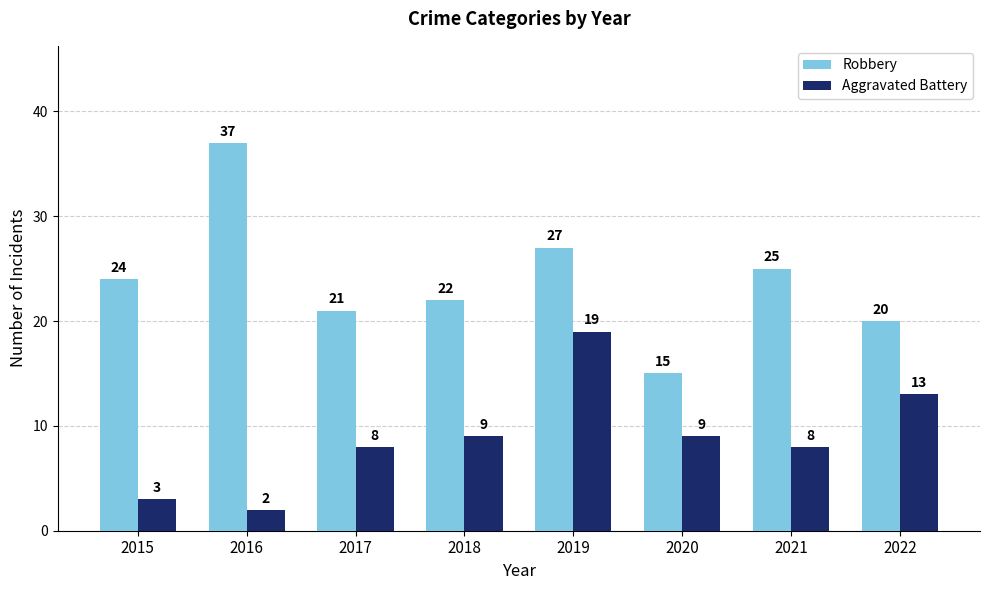

What is the difference between the highest and lowest values at 2016?

35